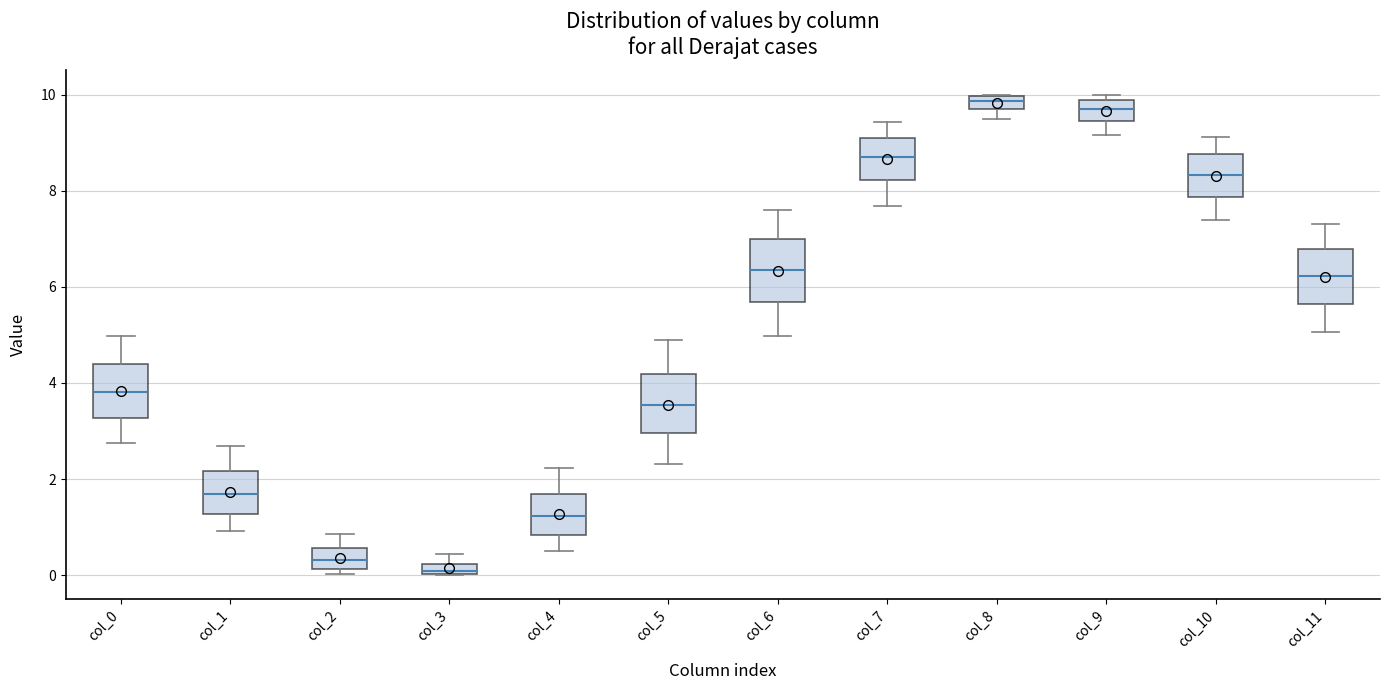

Where is the upper edge of the box for col_9 on the y-axis? The values are not printed on the chart, so give them approximately, as read against the axis.

9.8